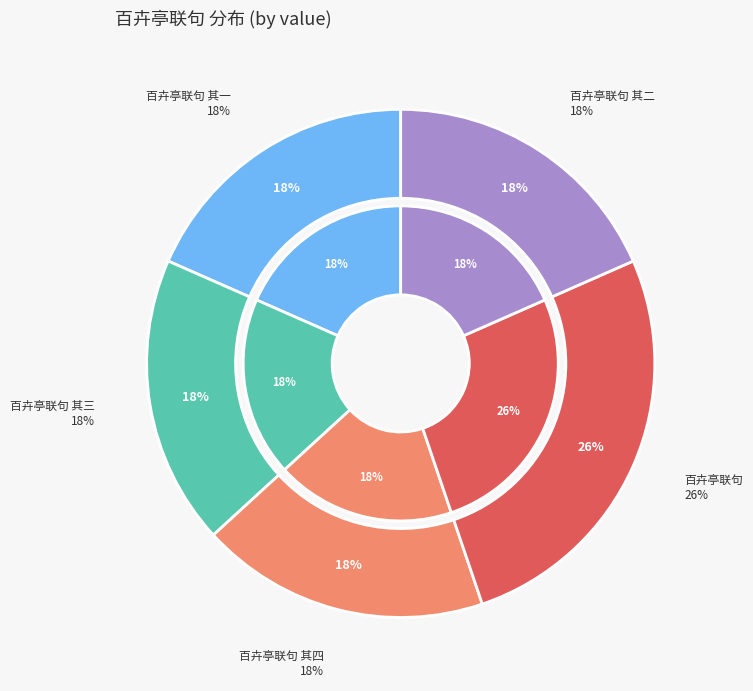

To the nearest percent, what portion does 百卉亭联句 其一 represent?

18%